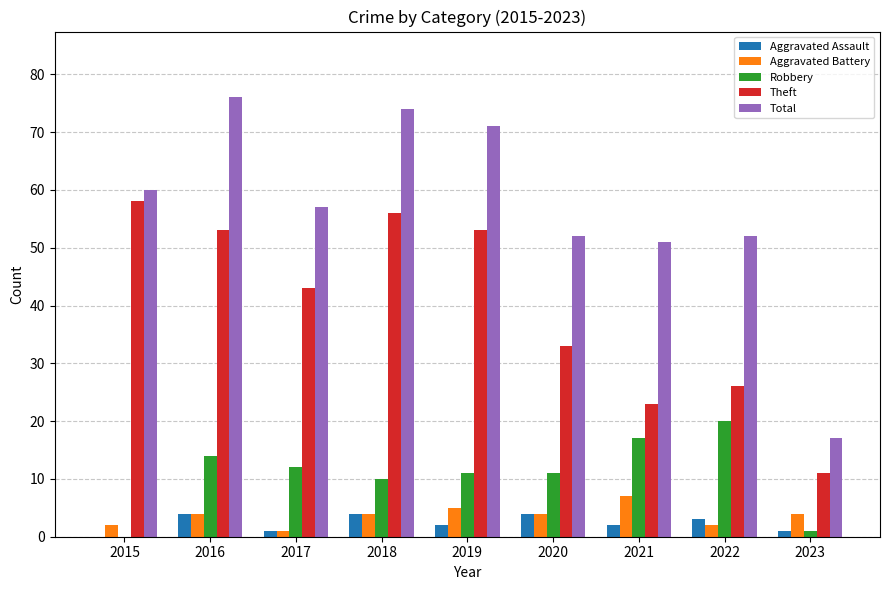

What is the sum of all Aggravated Battery values?

33